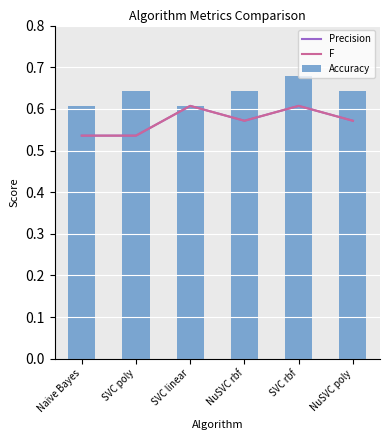

Count the Precision values in the range 0 to 1.

6